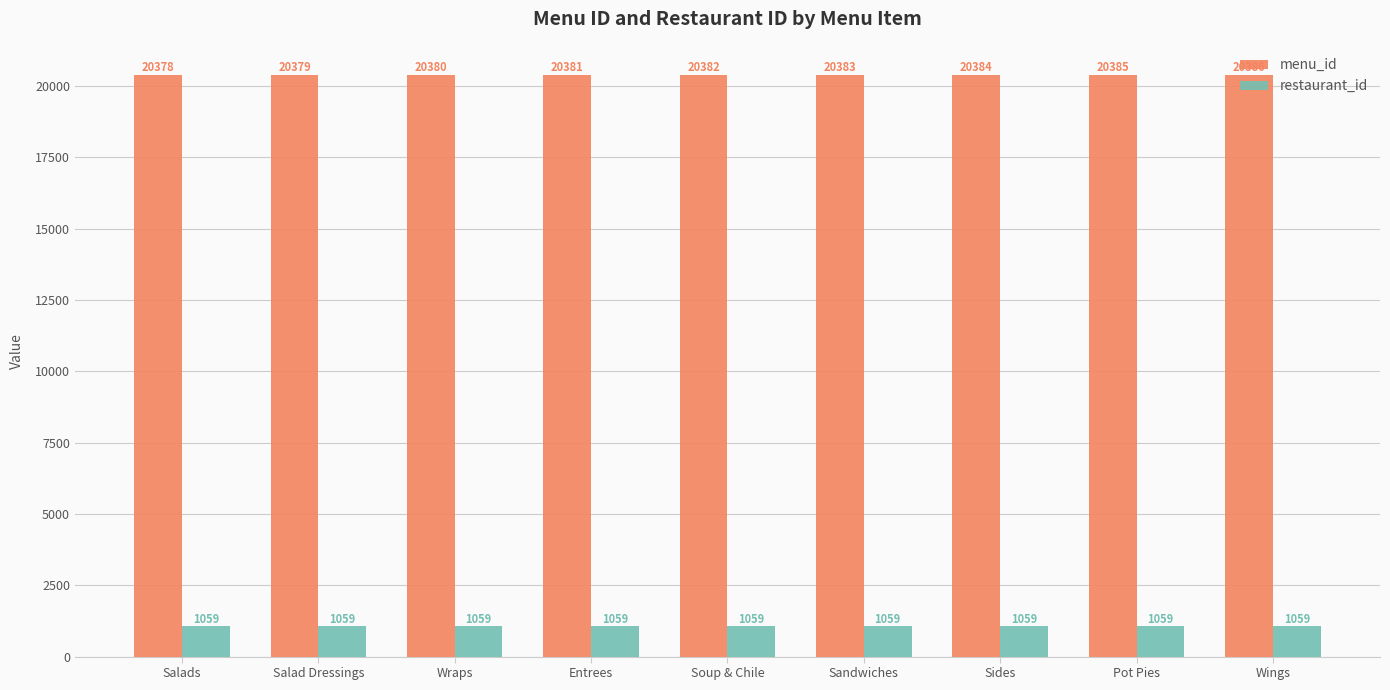

Rank the series by their maximum value, from highest to lowest.

menu_id, restaurant_id